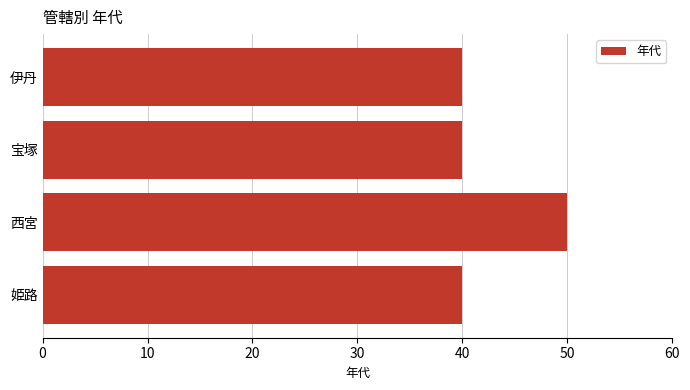

What is the smallest value displayed?

40